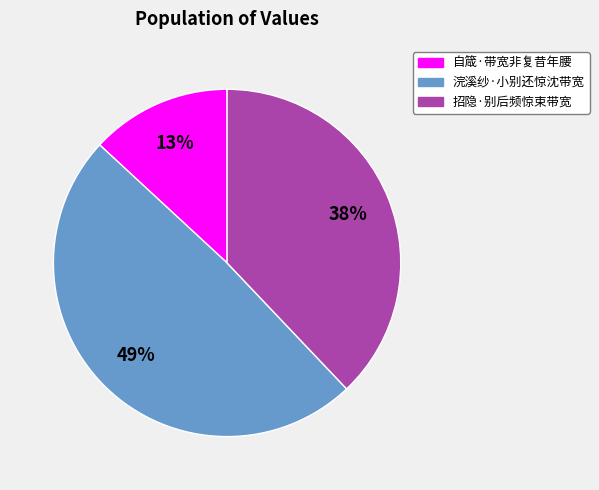

Combined, do 浣溪纱·小别还惊沈带宽 and 自箴·带宽非复昔年腰 account for over 50%?

Yes